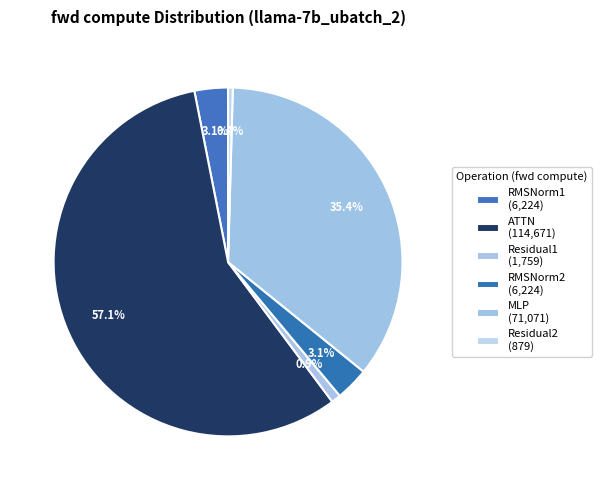

Is there a majority slice in this chart?

Yes